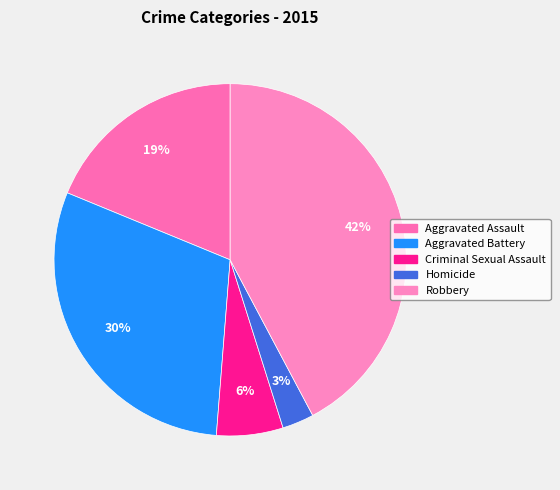

Is there a majority slice in this chart?

No